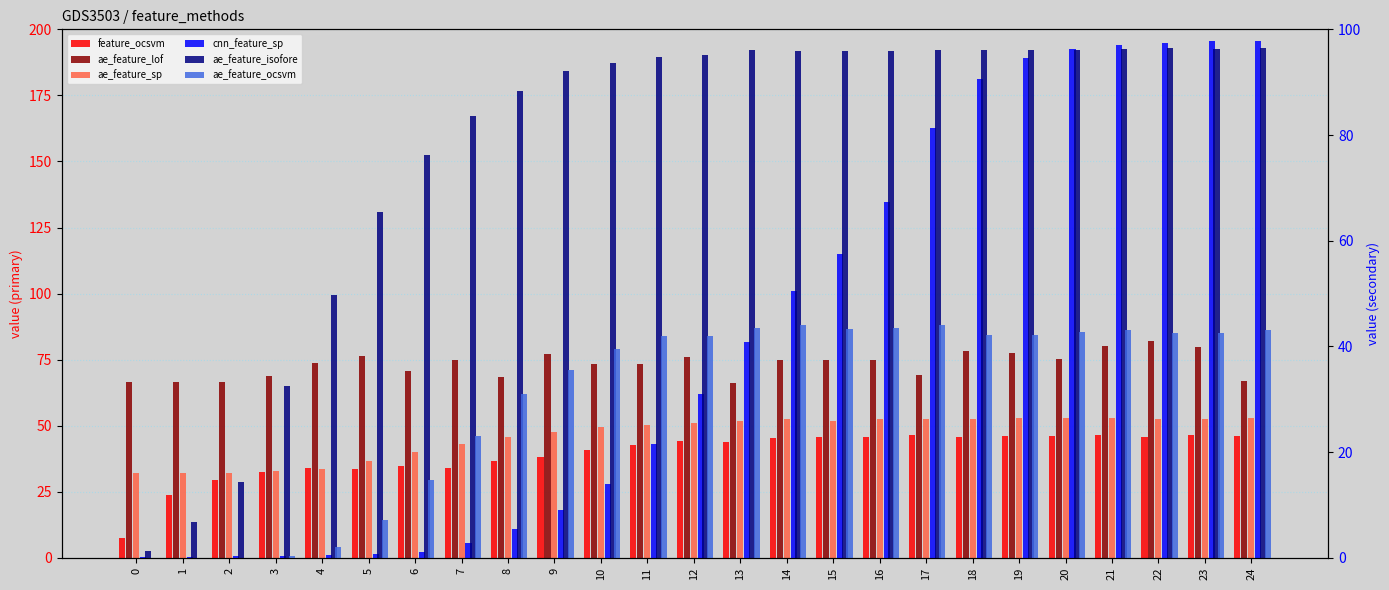

What is the difference between the second highest and second lowest values in the feature_ocsvm series?

22.7